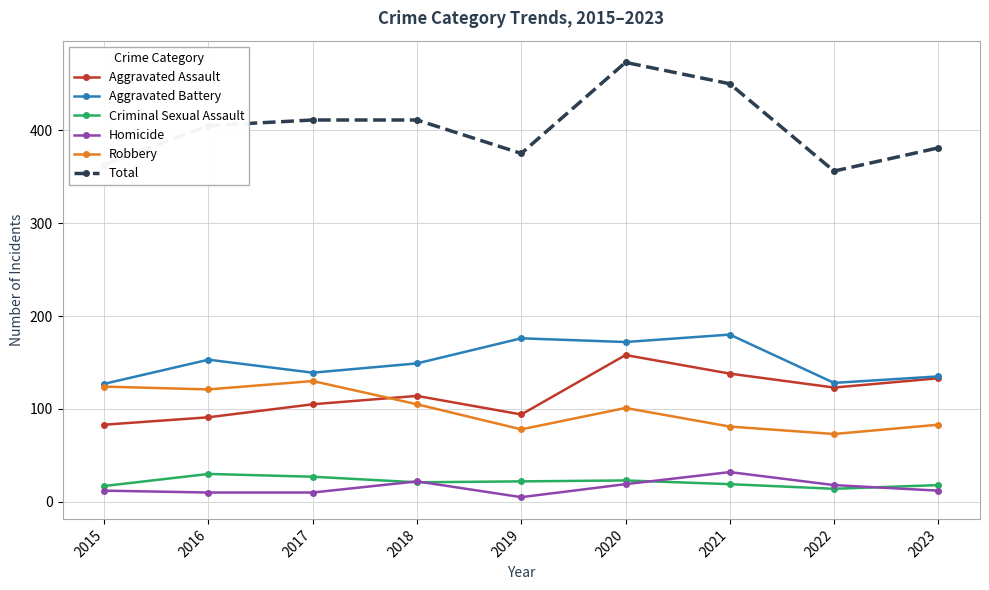

How many lines are shown in the chart?

6